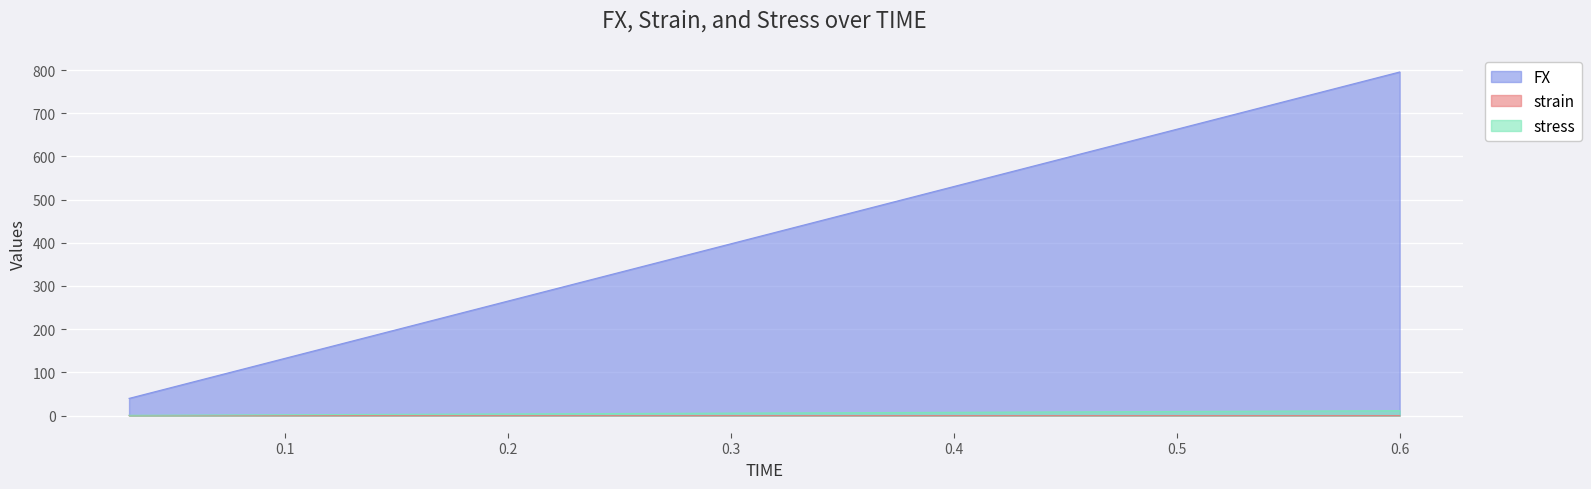

At which label does stress reach its peak?

0.6